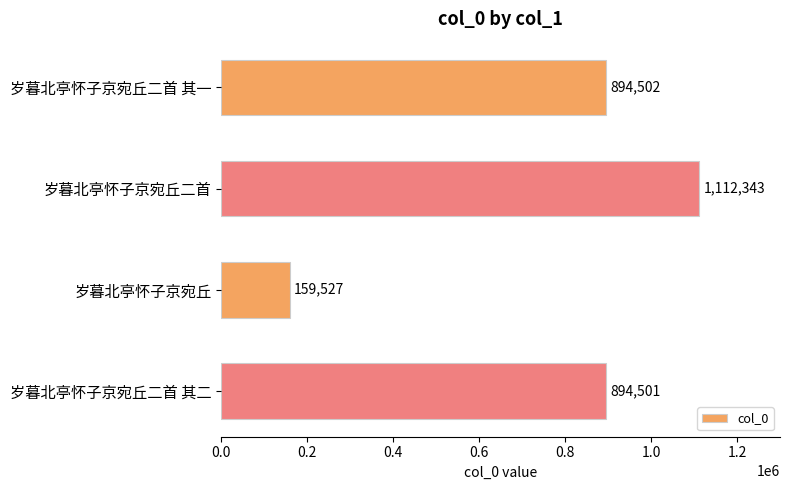

How many bars are there in total?

4